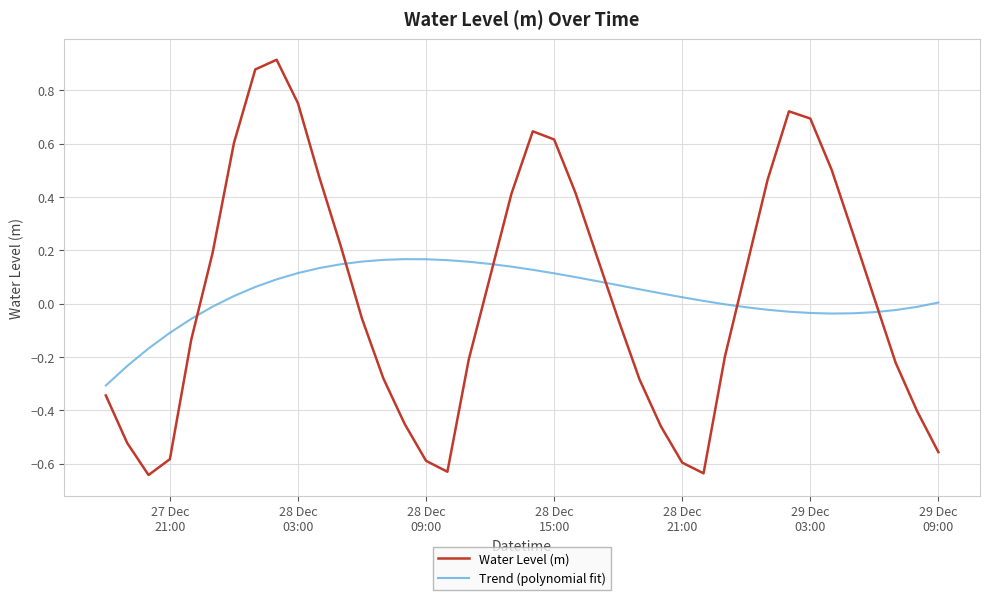

Count the number of data series in this chart.

2